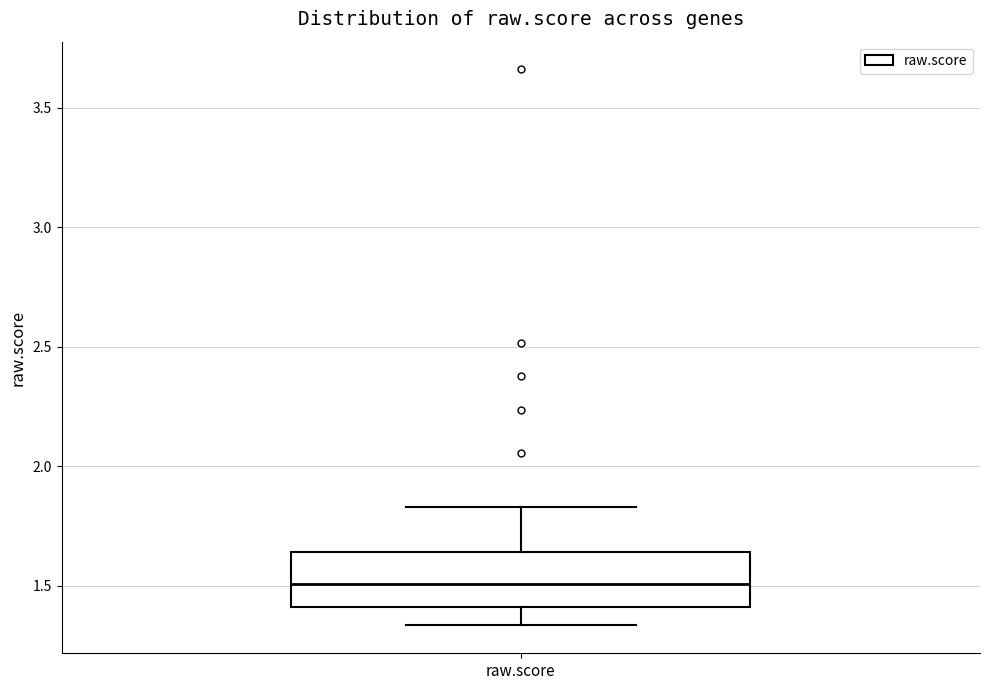

Where is the lower edge of the box for raw.score on the y-axis? The values are not printed on the chart, so give them approximately, as read against the axis.

1.40